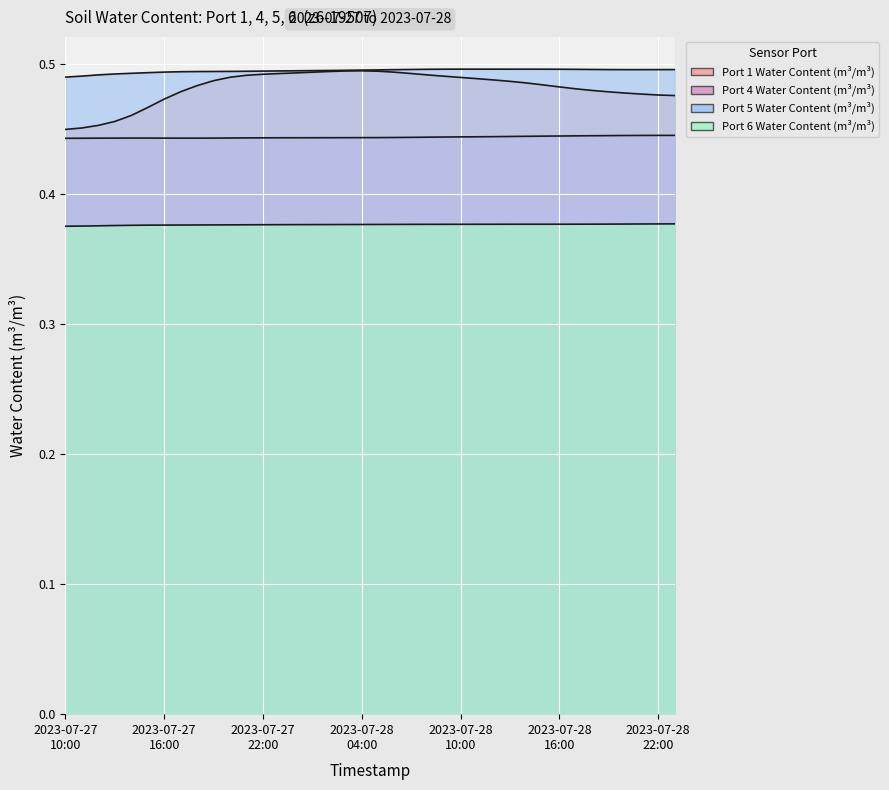

Reading left to right, list all the values displayed in this chart.

Port 1 Water Content (m³/m³): 0.4	0.5	0.5	0.5	0.5	0.5	0.5	0.5	0.5	0.5	0.5	0.5	0.5	0.5	0.5	0.5	0.5	0.5	0.5	0.5	0.5	0.5	0.5	0.5	0.5	0.5	0.5	0.5	0.5	0.5	0.5	0.5	0.5	0.5	0.5	0.5	0.5	0.5
Port 4 Water Content (m³/m³): 0.4	0.4	0.4	0.4	0.4	0.4	0.4	0.4	0.4	0.4	0.4	0.4	0.4	0.4	0.4	0.4	0.4	0.4	0.4	0.4	0.4	0.4	0.4	0.4	0.4	0.4	0.4	0.4	0.4	0.4	0.4	0.4	0.4	0.4	0.4	0.4	0.4	0.4
Port 6 Water Content (m³/m³): 0.4	0.4	0.4	0.4	0.4	0.4	0.4	0.4	0.4	0.4	0.4	0.4	0.4	0.4	0.4	0.4	0.4	0.4	0.4	0.4	0.4	0.4	0.4	0.4	0.4	0.4	0.4	0.4	0.4	0.4	0.4	0.4	0.4	0.4	0.4	0.4	0.4	0.4